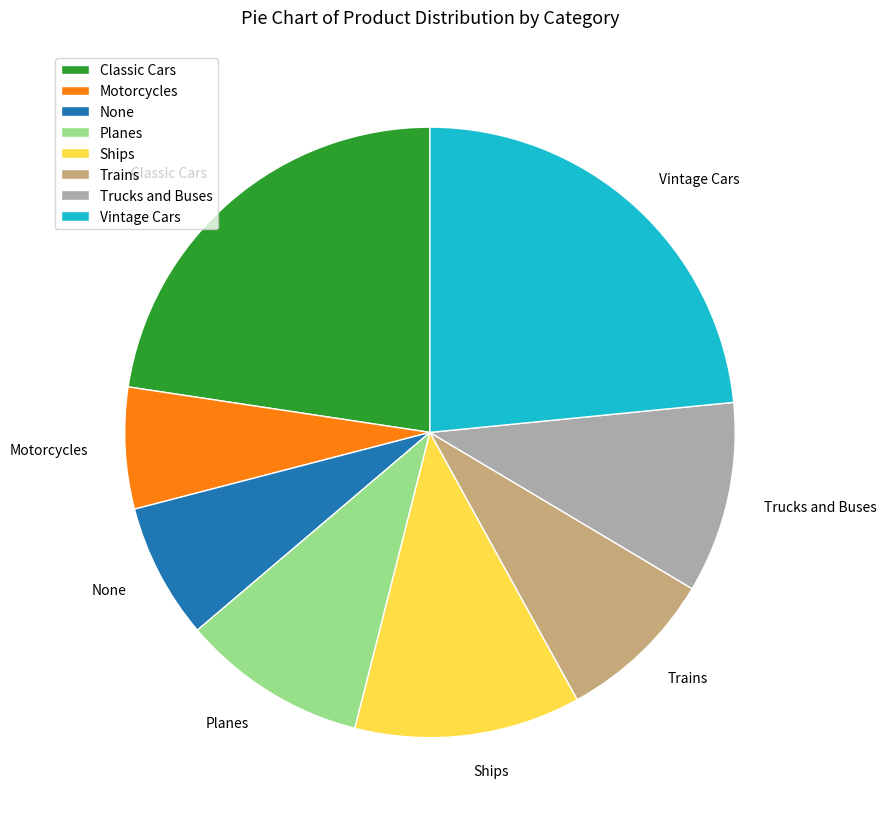

True or false: Ships accounts for 1% of the total.

False